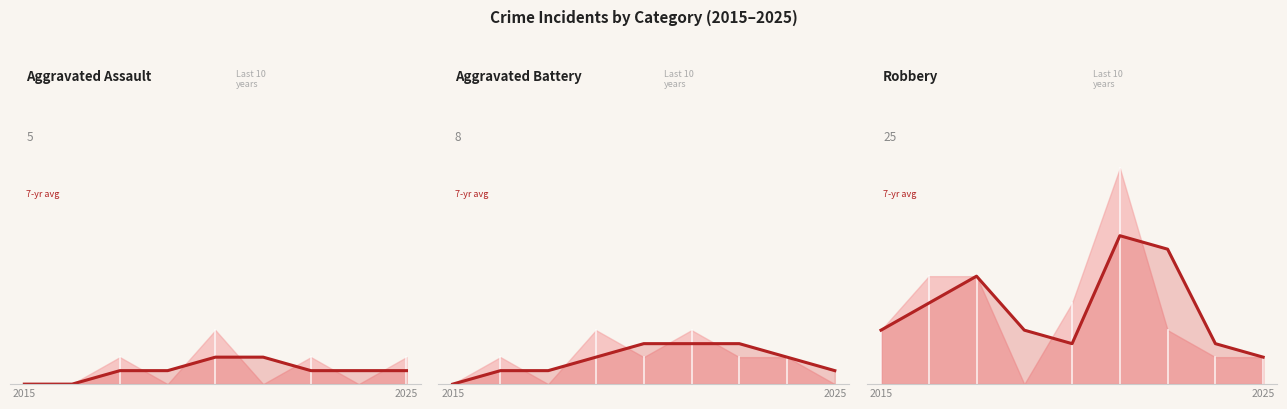

Is it true that the value at 2025 is 1.7?

False